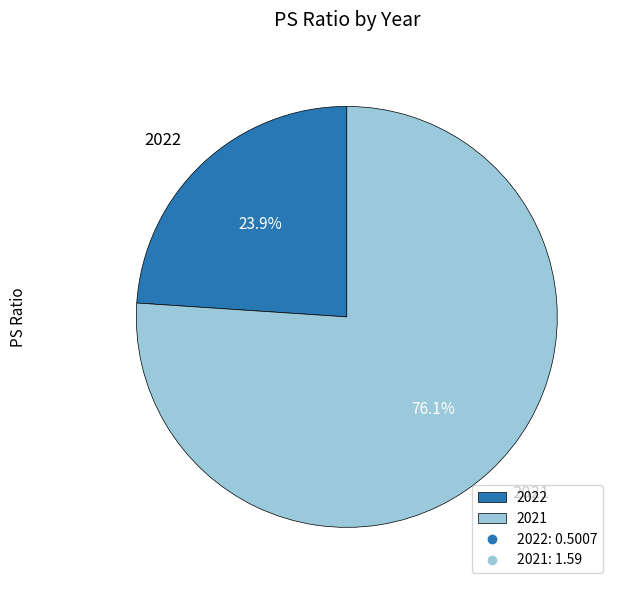

True or false: 2021 accounts for 76% of the total.

True